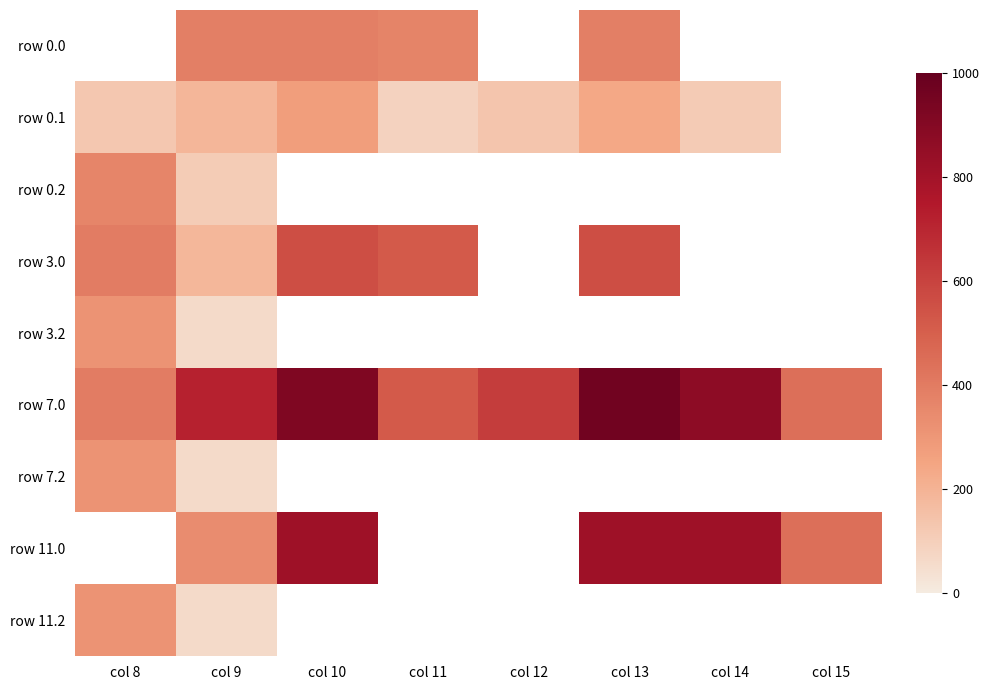

Which category has the highest value across all series?

col 13